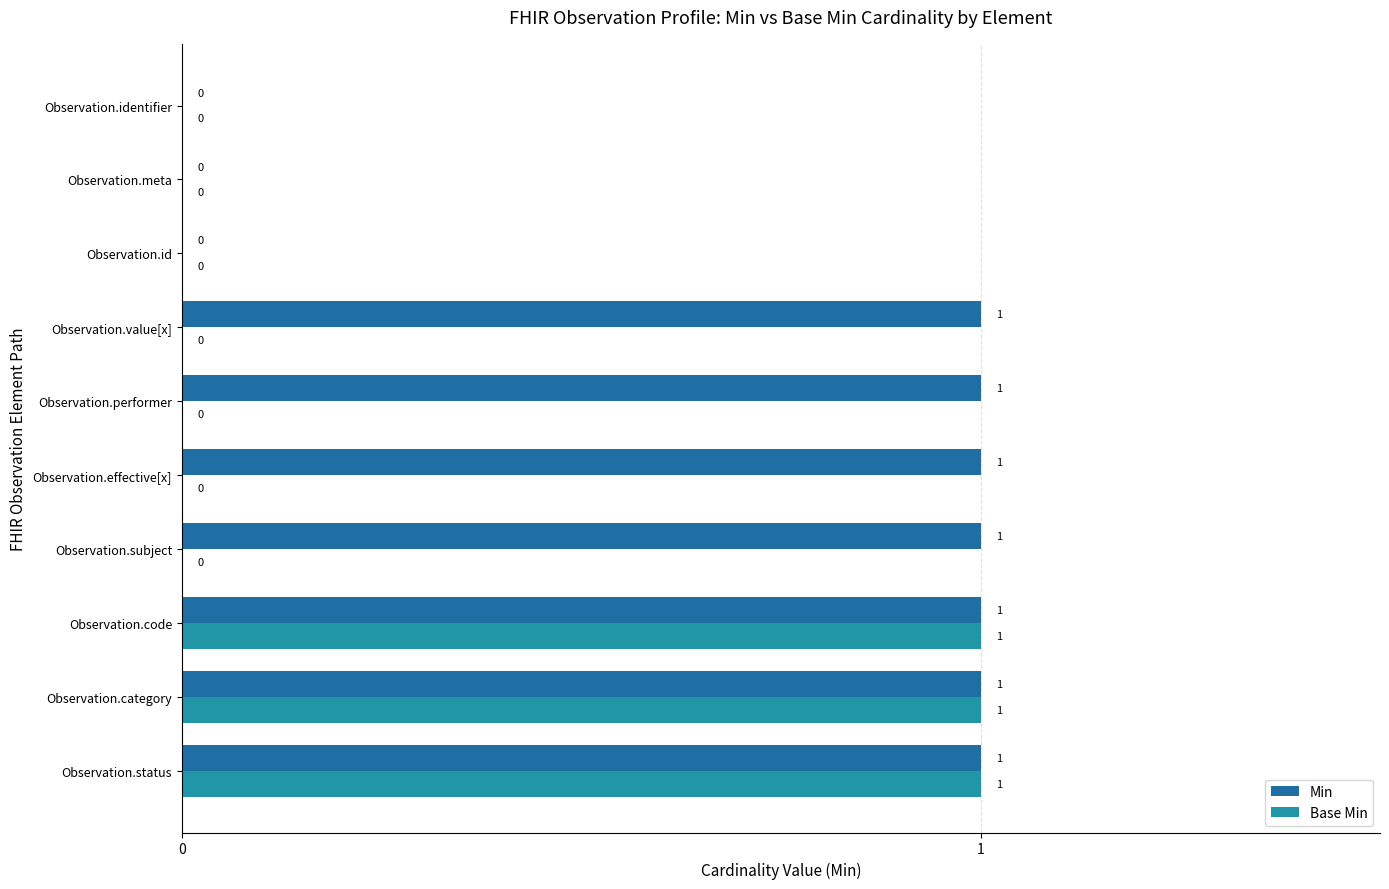

What is the difference between the second highest and second lowest values in the Base Min series?

1